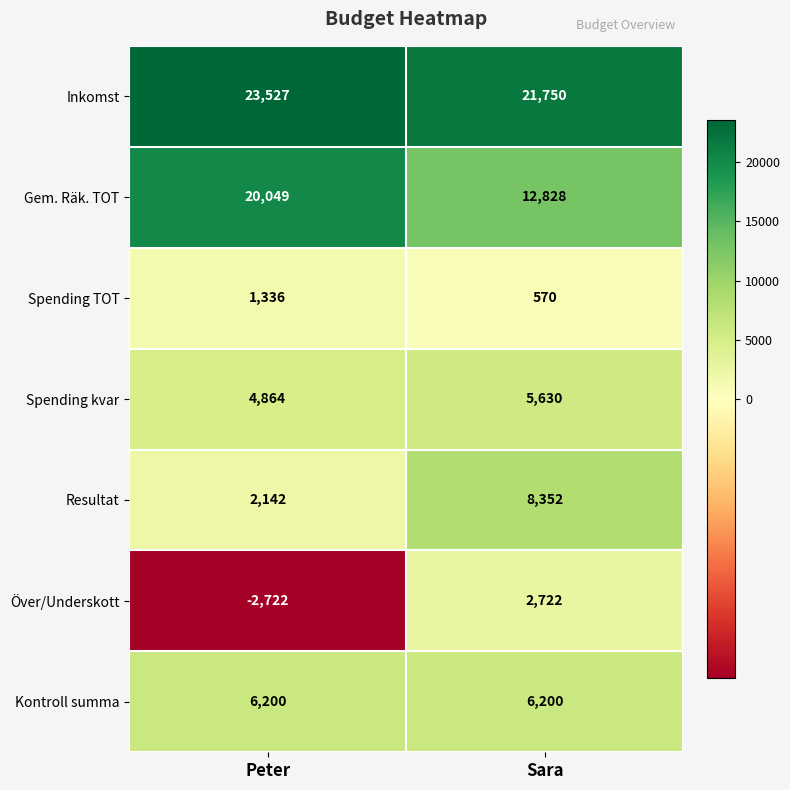

What is the approximate value of Gem. Räk. TOT at Peter, to the nearest 100?

20000